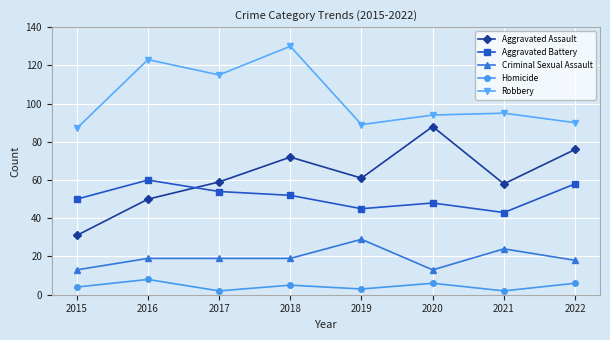

Which series has the largest range (max minus min)?

Aggravated Assault